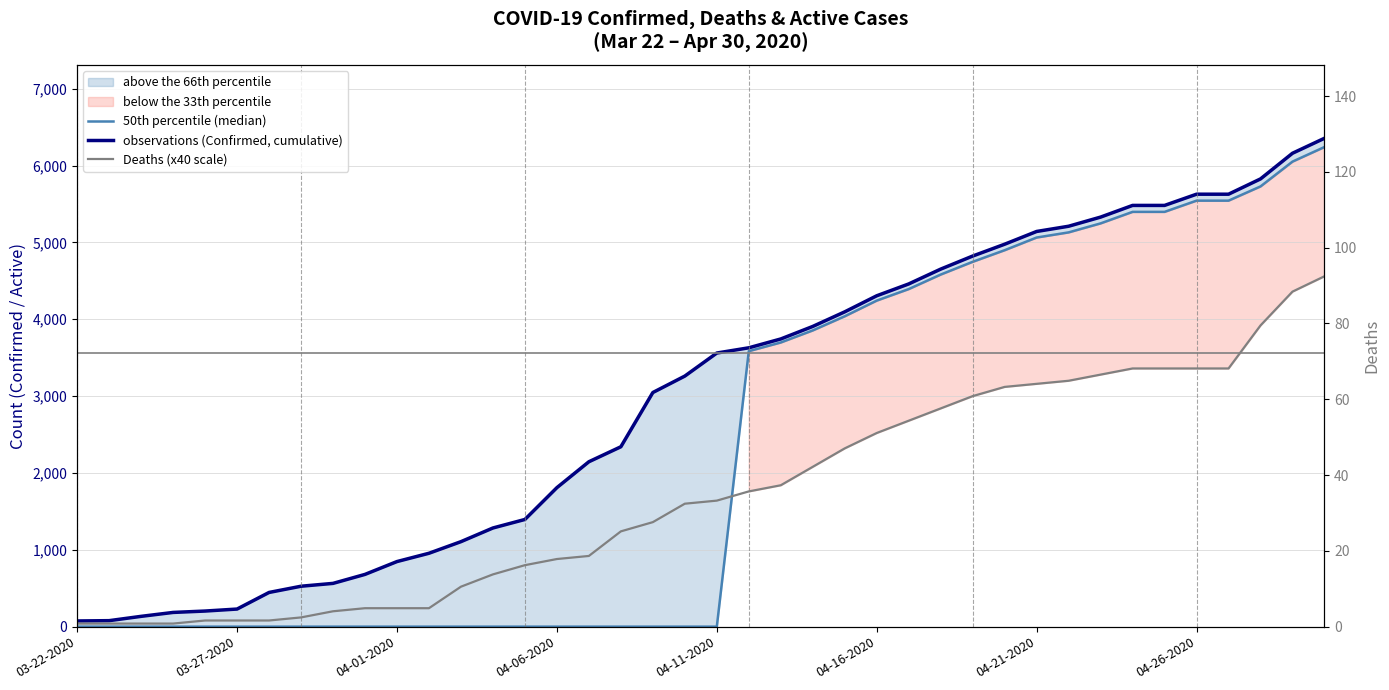

What is the greatest value displayed?

6356